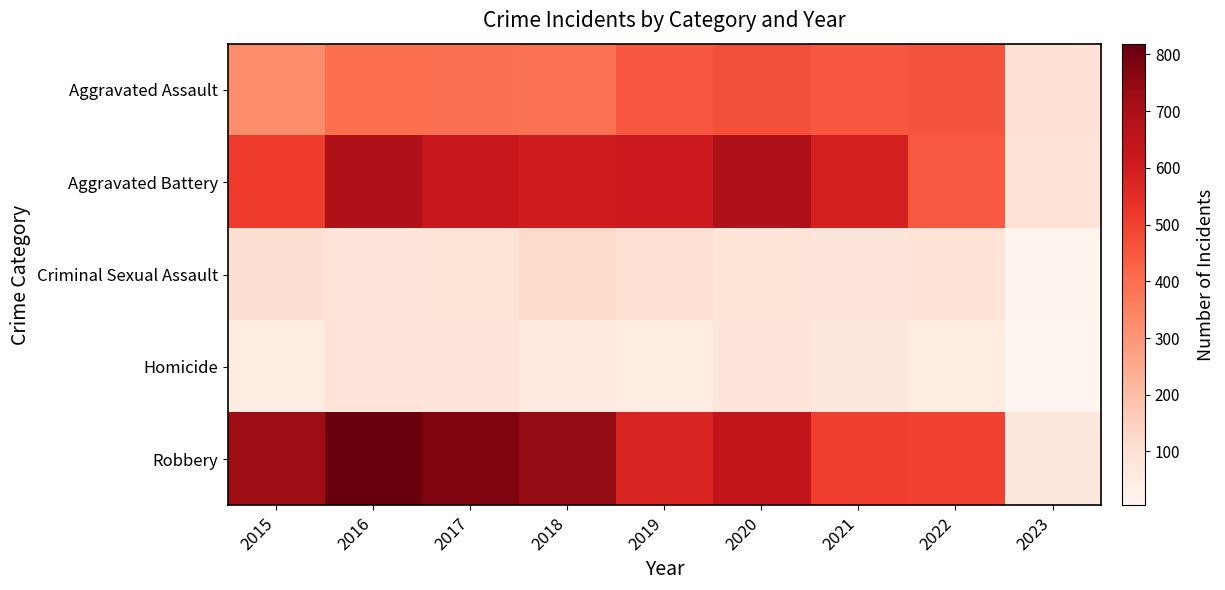

Reading right to left, what are all the values shown in this chart?

Aggravated Assault: 2023=96	2022=457	2021=452	2020=468	2019=452	2018=392	2017=396	2016=402	2015=323
Aggravated Battery: 2023=94	2022=446	2021=587	2020=691	2019=608	2018=600	2017=623	2016=691	2015=515
Criminal Sexual Assault: 2023=16	2022=94	2021=82	2020=89	2019=102	2018=122	2017=90	2016=87	2015=105
Homicide: 2023=5	2022=48	2021=69	2020=81	2019=53	2018=56	2017=82	2016=87	2015=50
Robbery: 2023=74	2022=497	2021=506	2020=639	2019=577	2018=741	2017=780	2016=819	2015=726